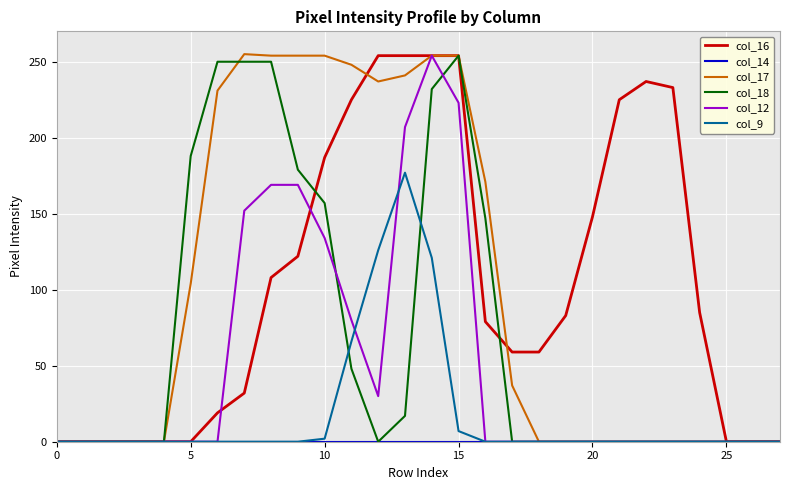

Which series has the largest range (max minus min)?

col_17